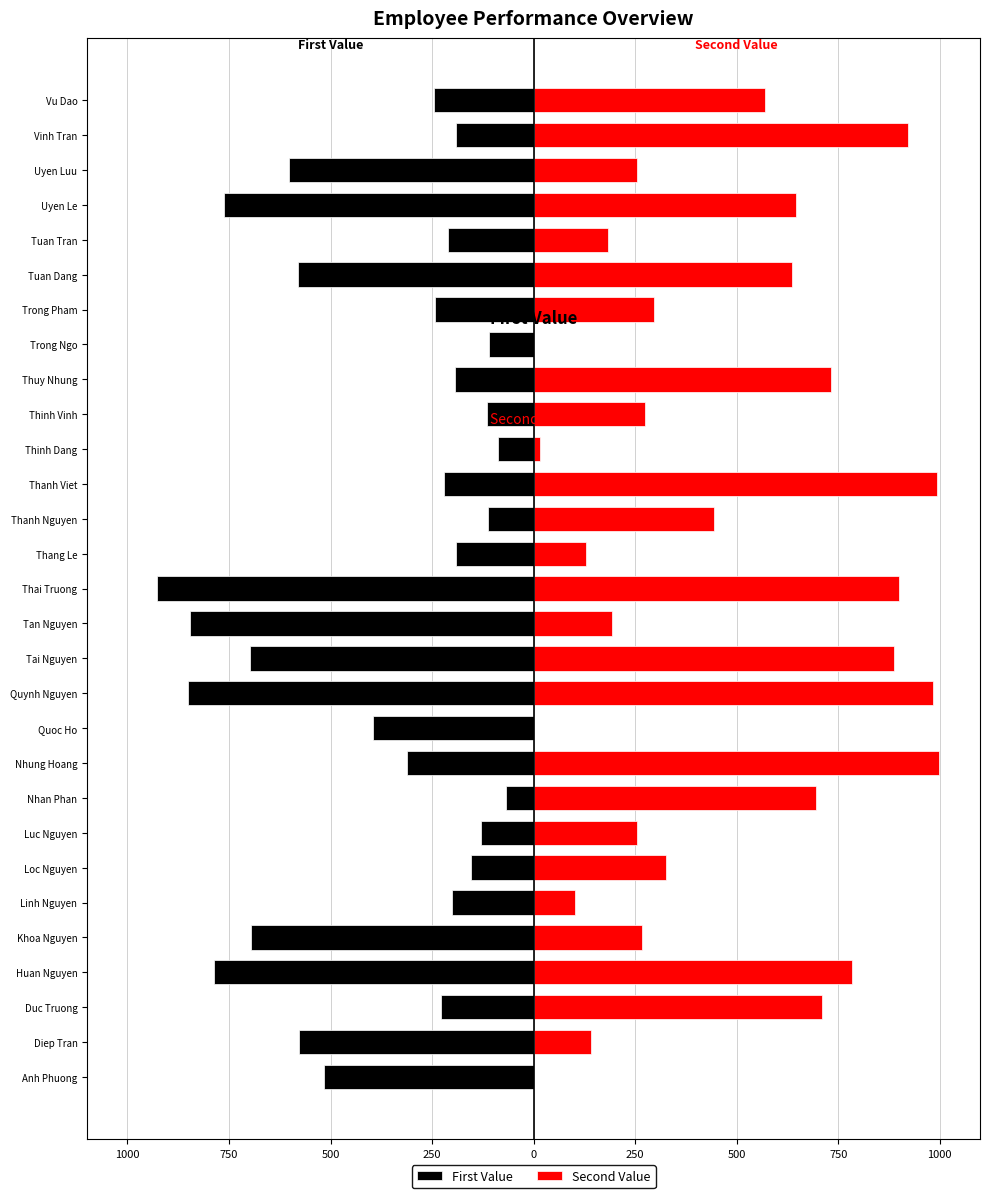

The value of Second Value at Luc Nguyen is 254. True or false?

True